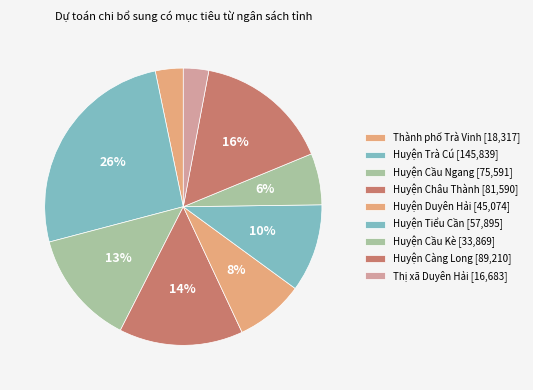

What is the change in value from Huyện Cầu Kè to Thị xã Duyên Hải?

-17186